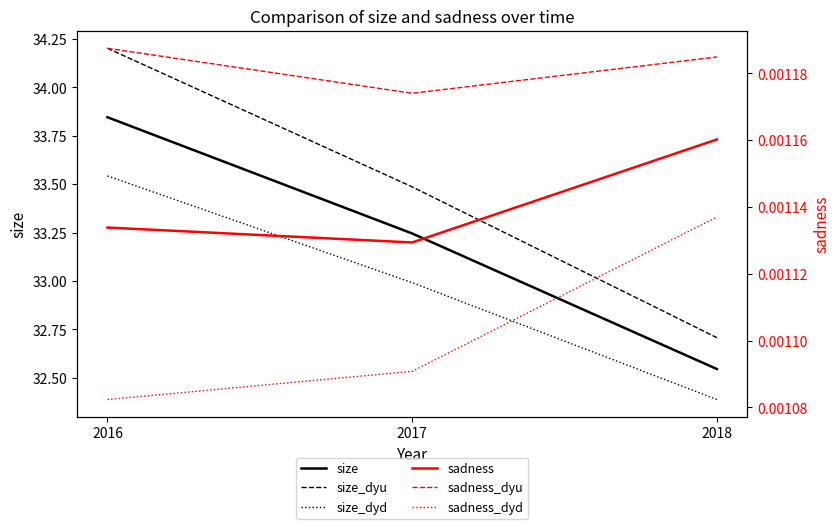

Is this an area chart (filled region under the line)?

No